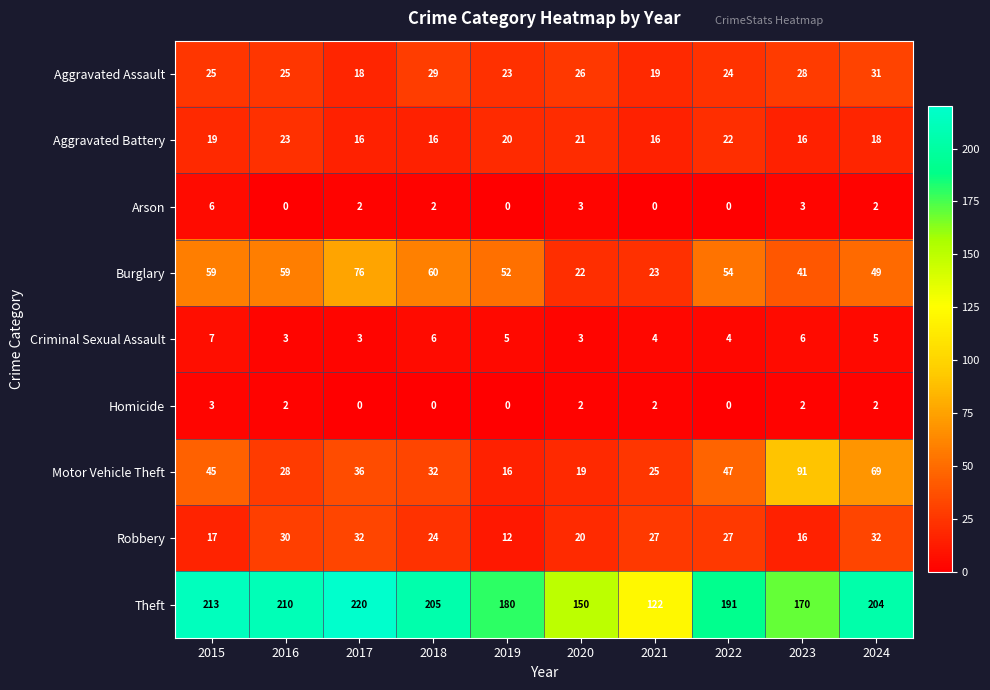

How many series are shown in this chart?

9